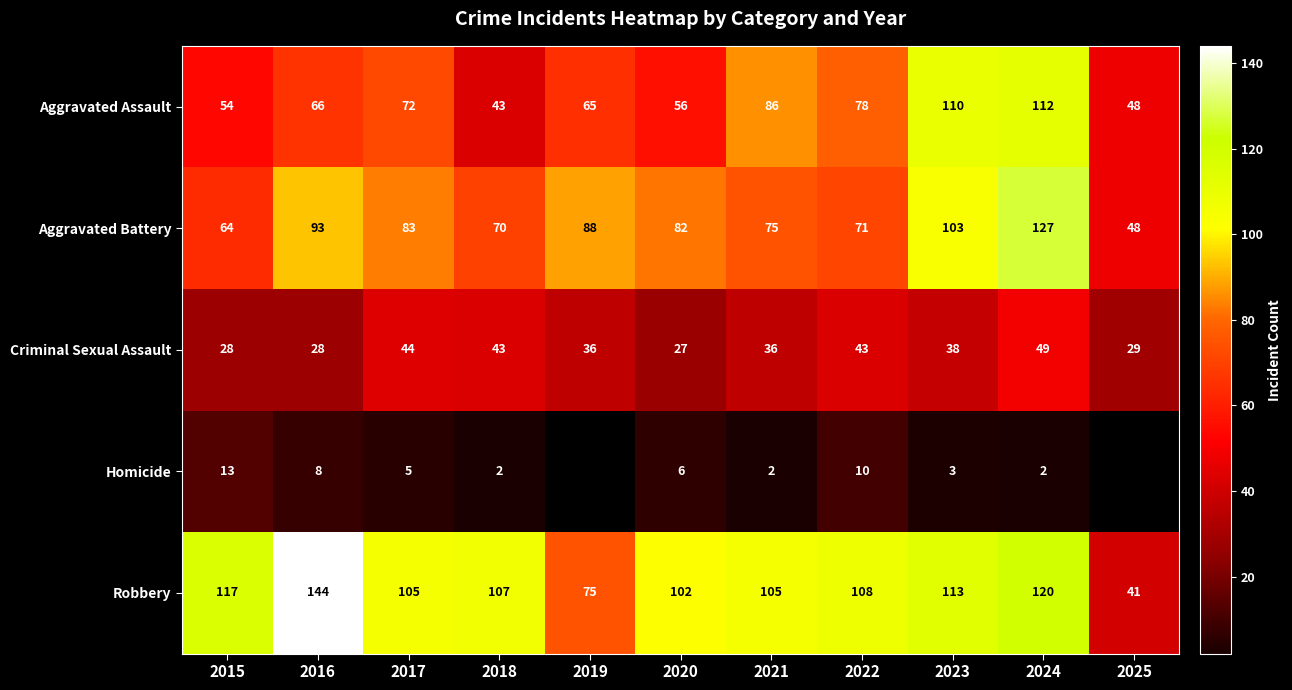

What is the total value across all series at 2022?

310